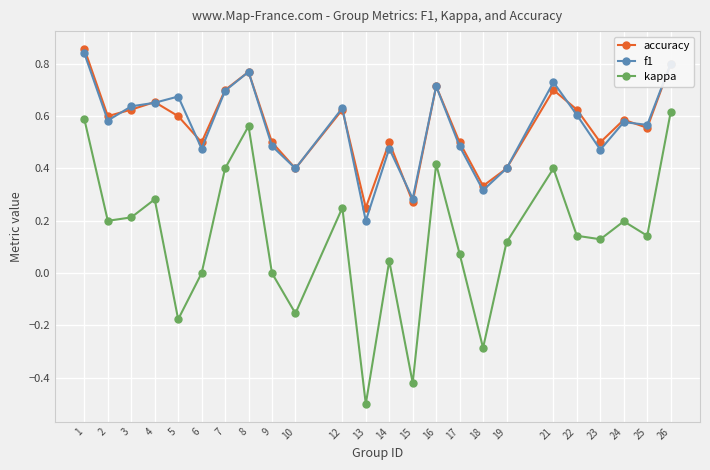

The value of f1 at 7 is 0.4. True or false?

False